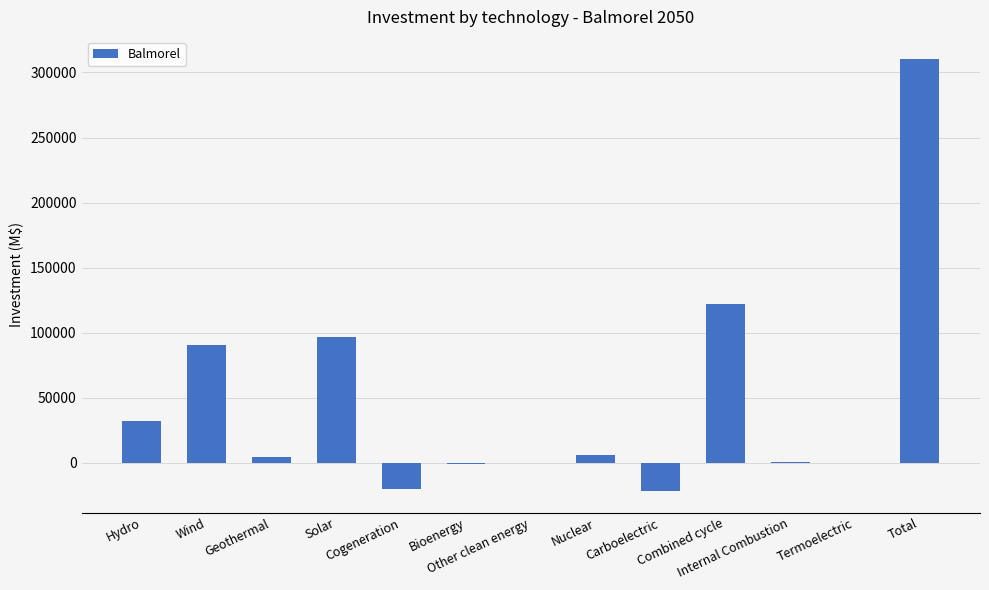

What is the average value?

47804.0